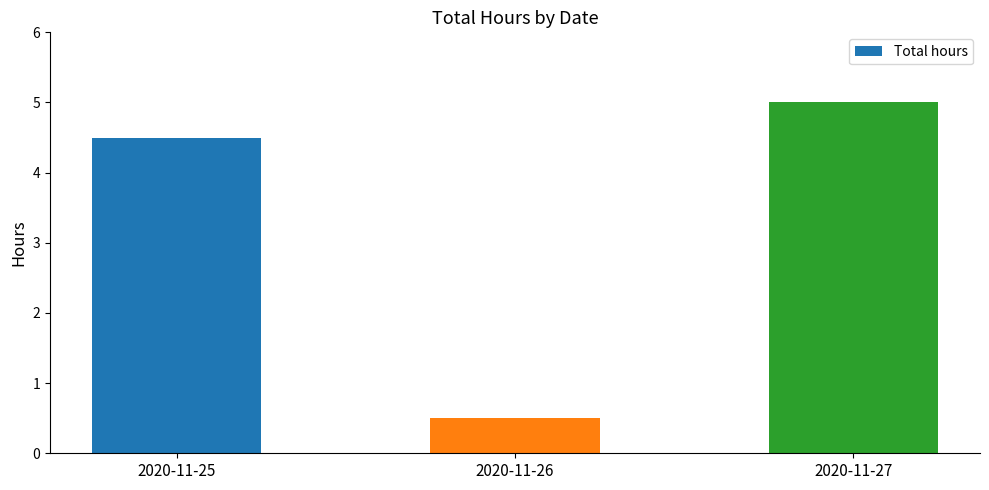

How many series are shown in this chart?

1